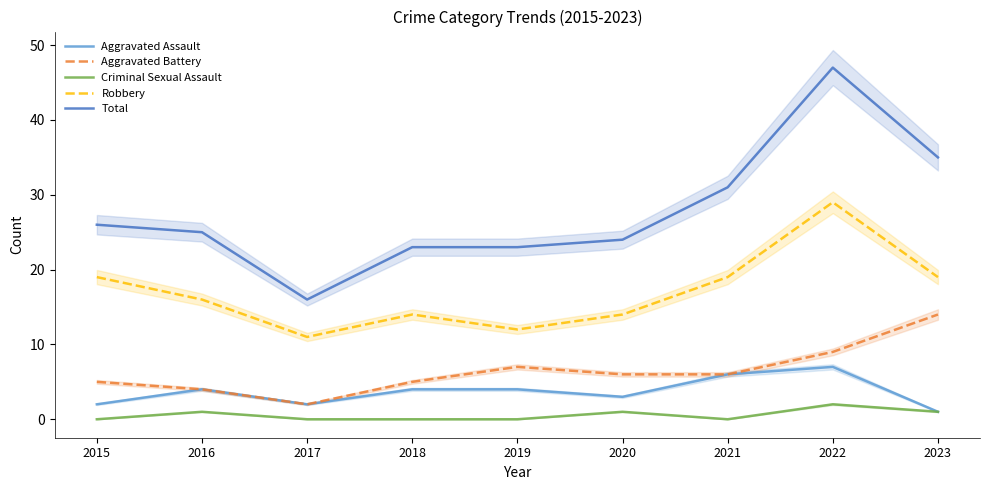

Where is Criminal Sexual Assault nearest to the value 1?

2016